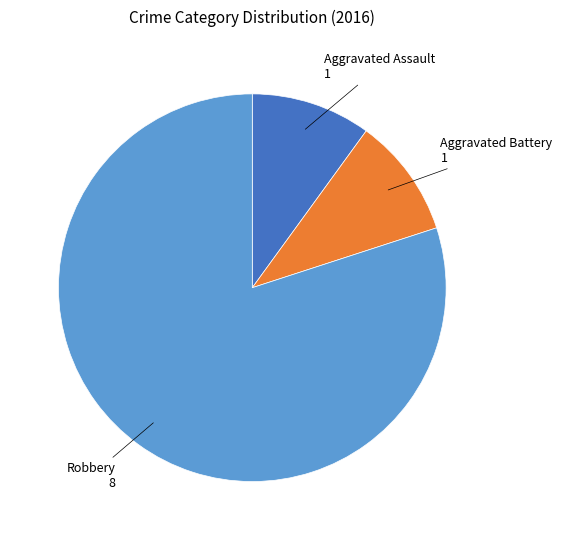

How many slices are in this pie chart?

3